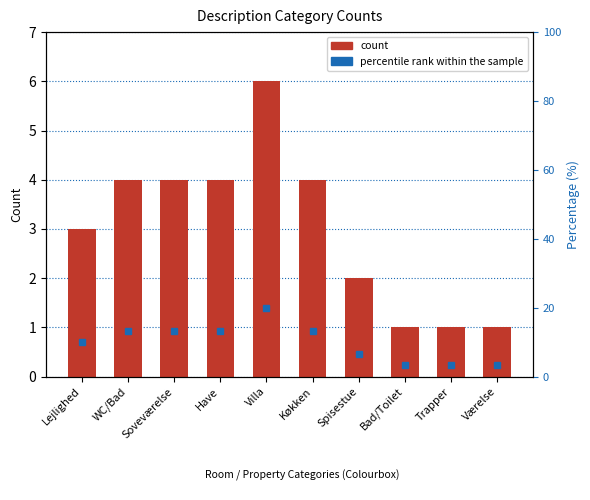

What are all the series names shown in the legend?

count, percentile rank within the sample